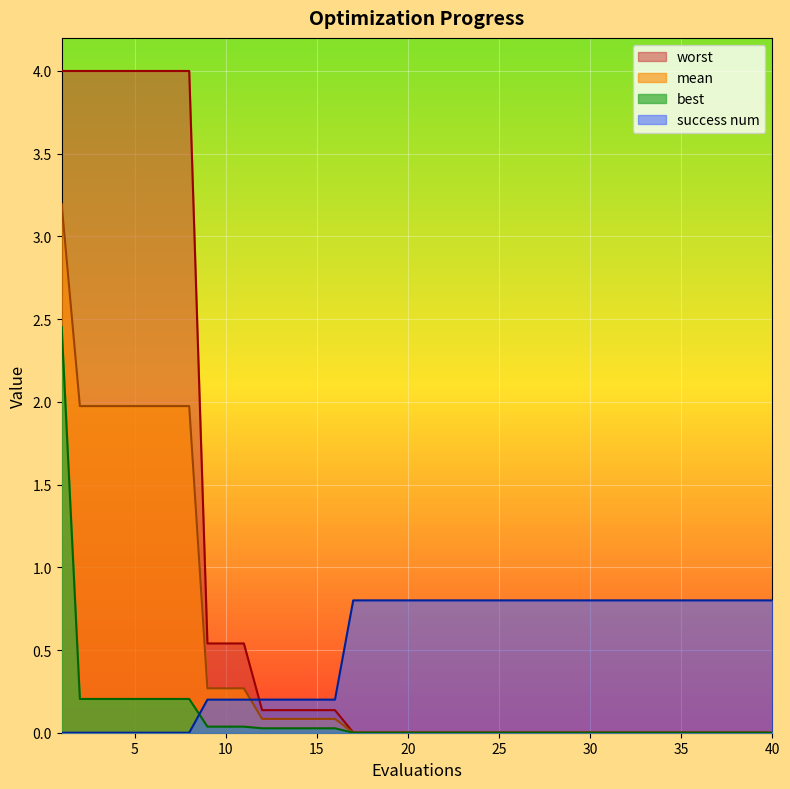

What is the difference between the maximum and minimum values in the worst series?

4.0